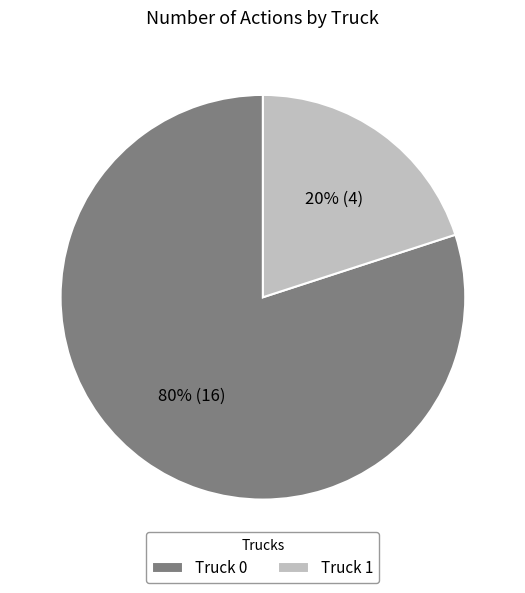

What is the majority slice?

Truck 0